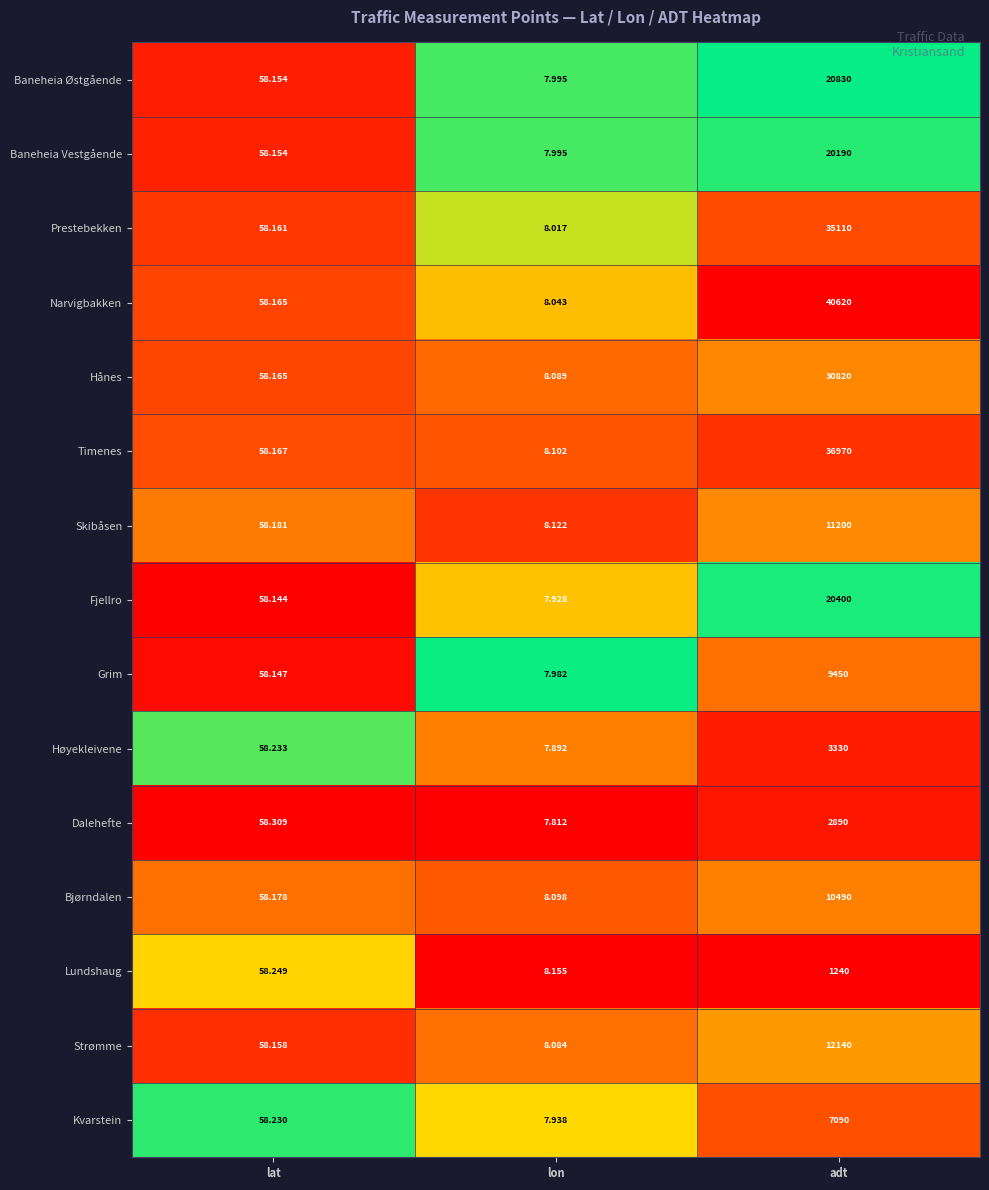

List the series in order of their peak value, highest first.

Narvigbakken, Timenes, Prestebekken, Hånes, Baneheia Østgående, Fjellro, Baneheia Vestgående, Strømme, Skibåsen, Bjørndalen, Grim, Kvarstein, Høyekleivene, Dalehefte, Lundshaug